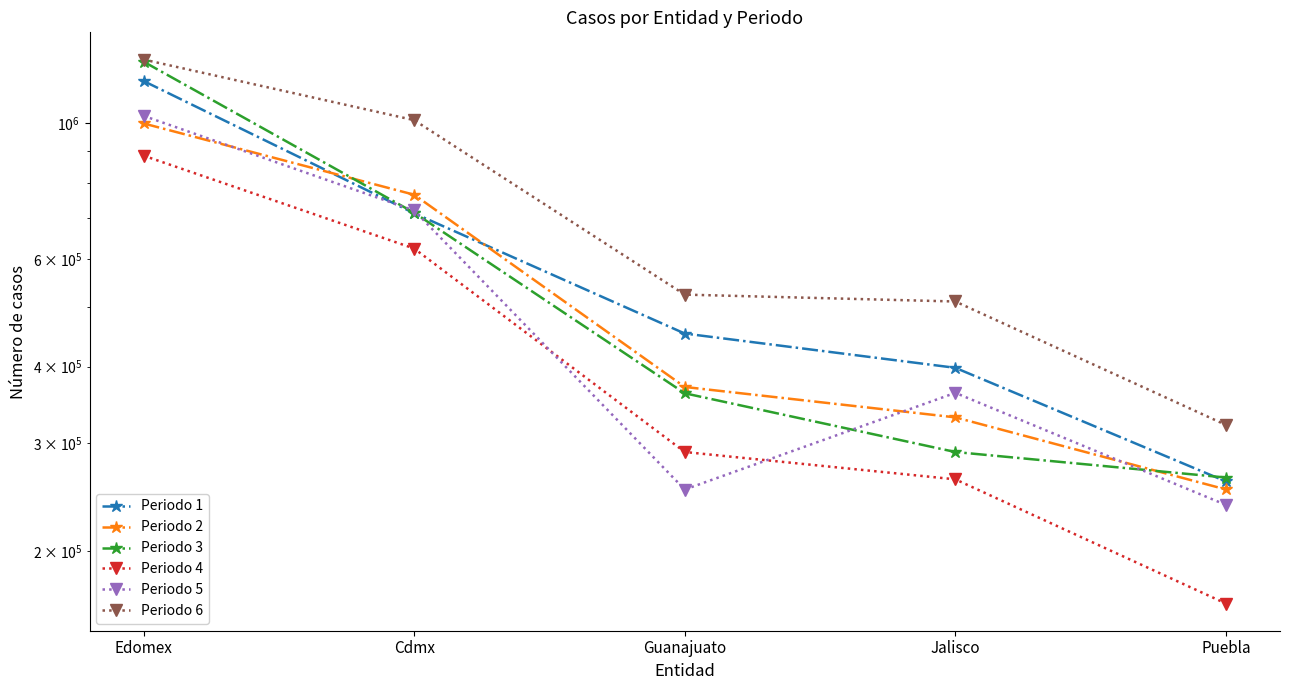

What is the sum of the Periodo 5 values at Cdmx and Jalisco?

1082767